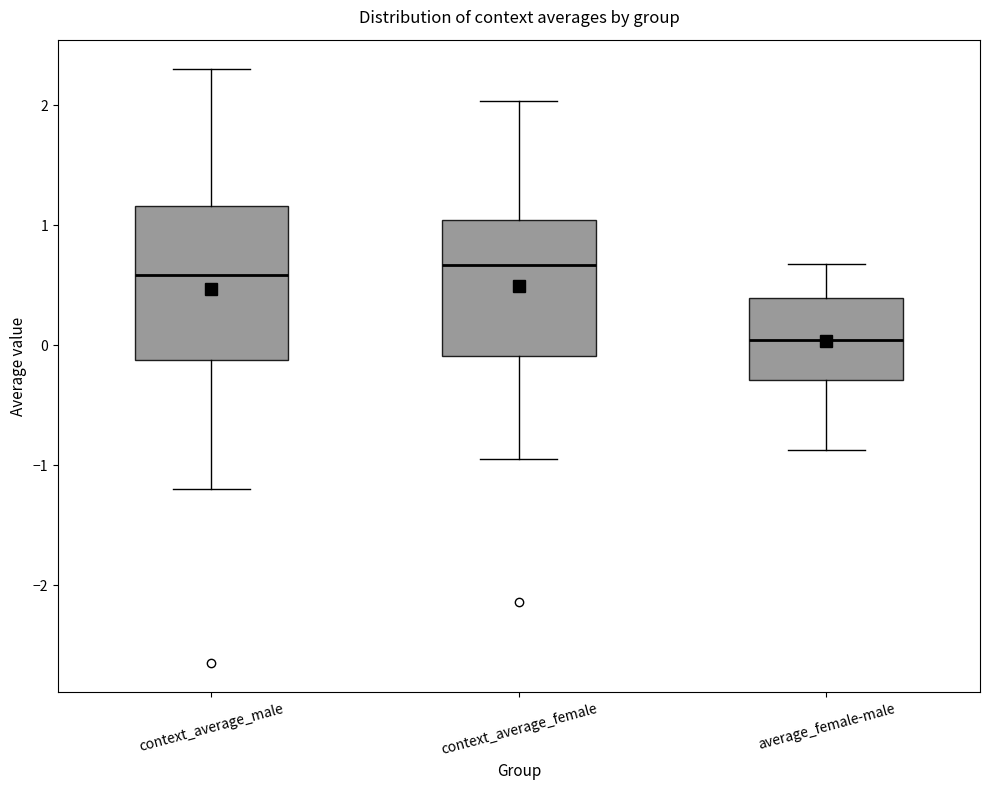

Where does the median line of the box for context_average_male sit on the y-axis? The values are not printed on the chart, so give them approximately, as read against the axis.

0.6